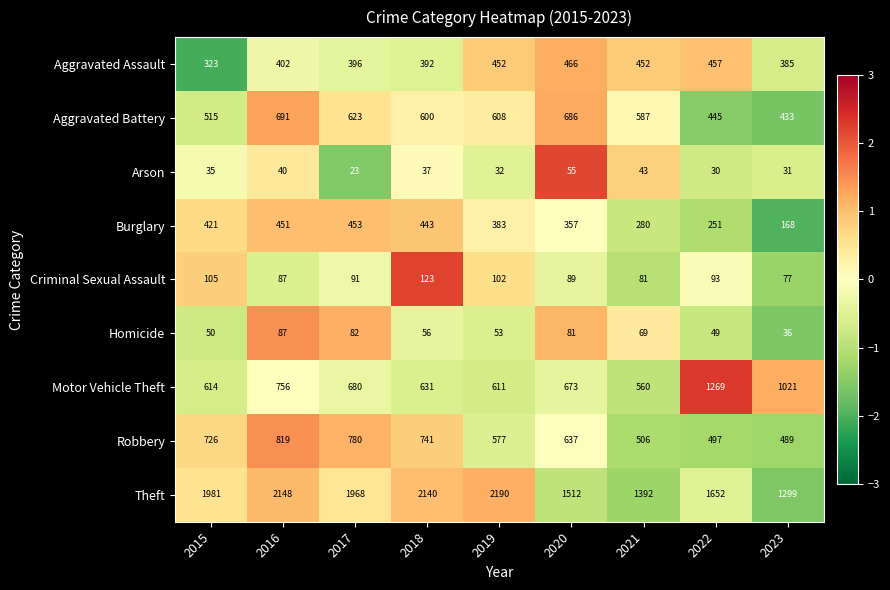

What is the difference between the second highest and minimum values in the Aggravated Battery series?

253